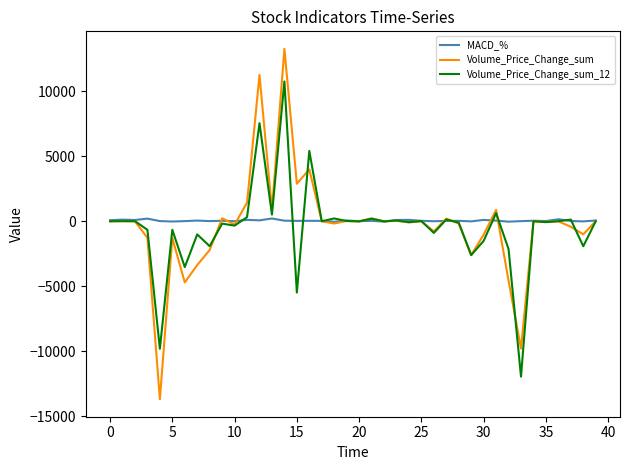

What is the smallest value displayed?

-13696.2